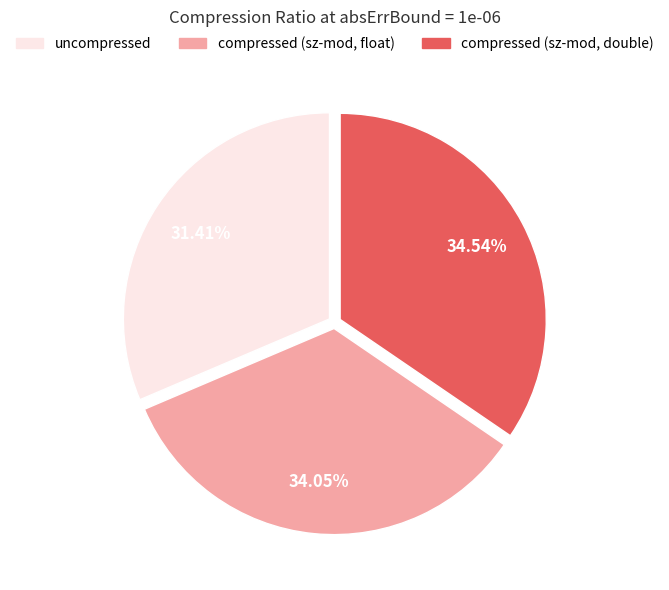

What percentage is the compressed (sz-mod, float) slice, to the nearest percent?

34%